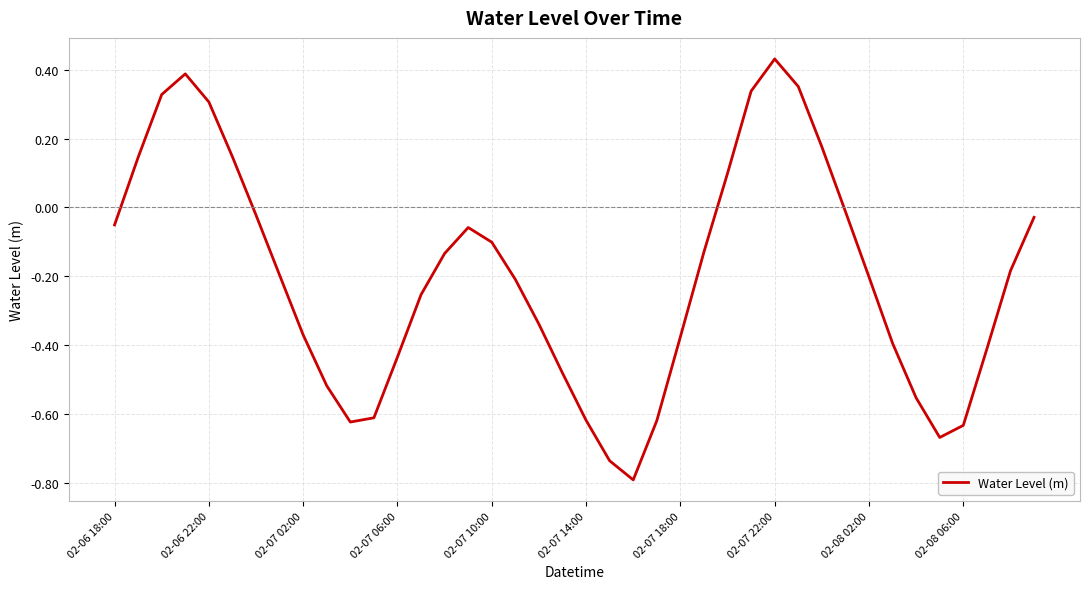

What is the minimum value shown in the chart?

-0.8